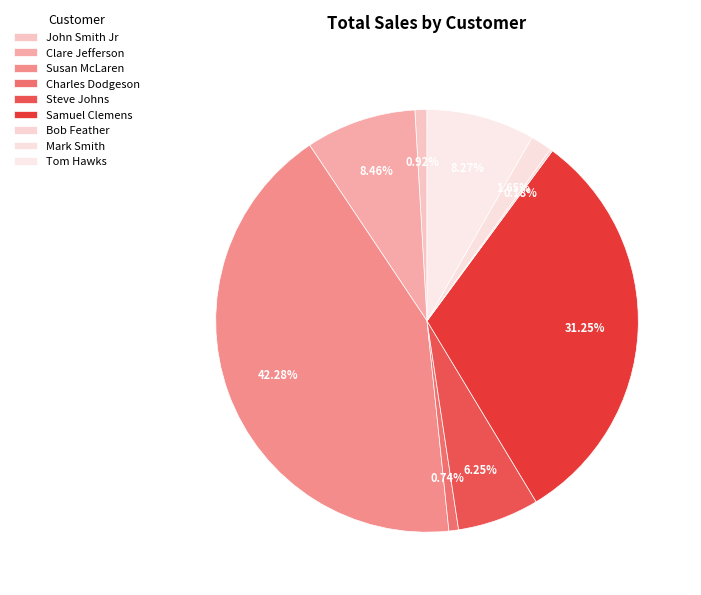

Rank the categories by value from highest to lowest.

Susan McLaren, Samuel Clemens, Clare Jefferson, Tom Hawks, Steve Johns, Mark Smith, John Smith Jr, Charles Dodgeson, Bob Feather